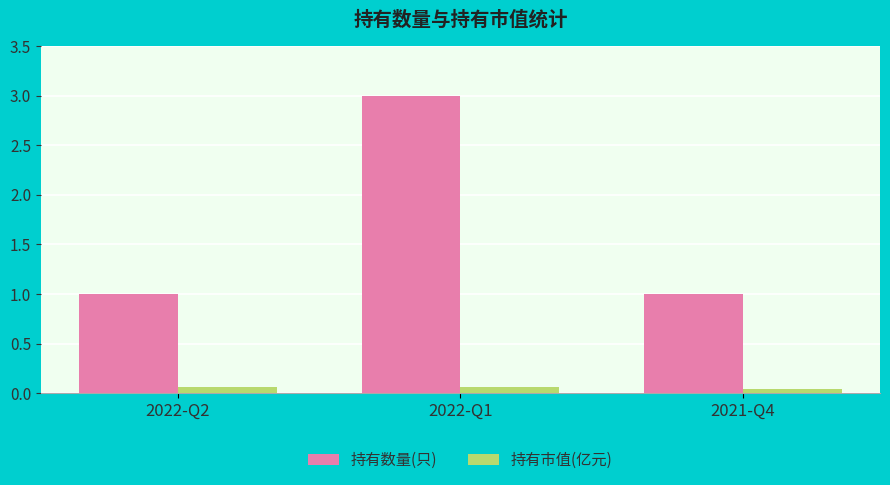

What value does the 持有数量(只) series have at 2022-Q2?

1.0